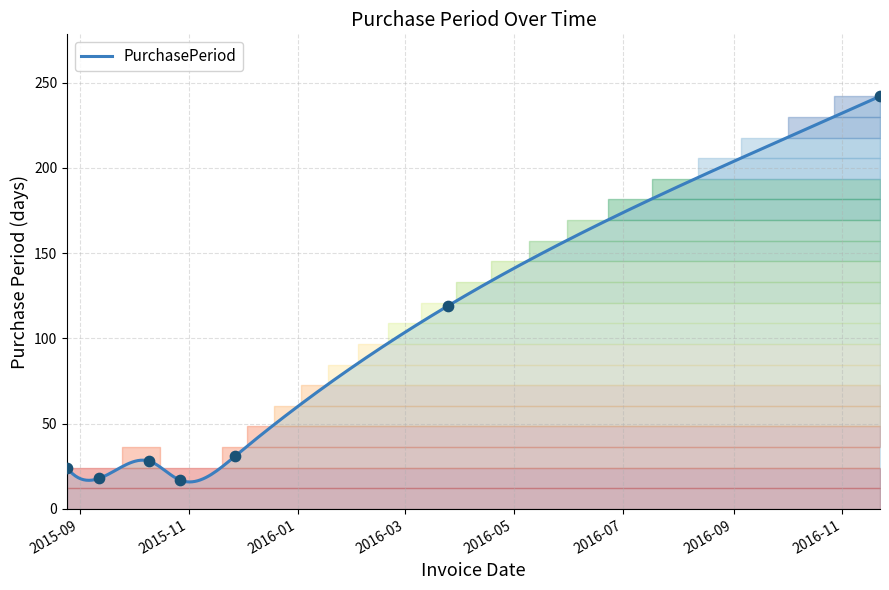

Approximately how many times larger is the value at 2015-08-25 compared to 2016-11-22?

0.1